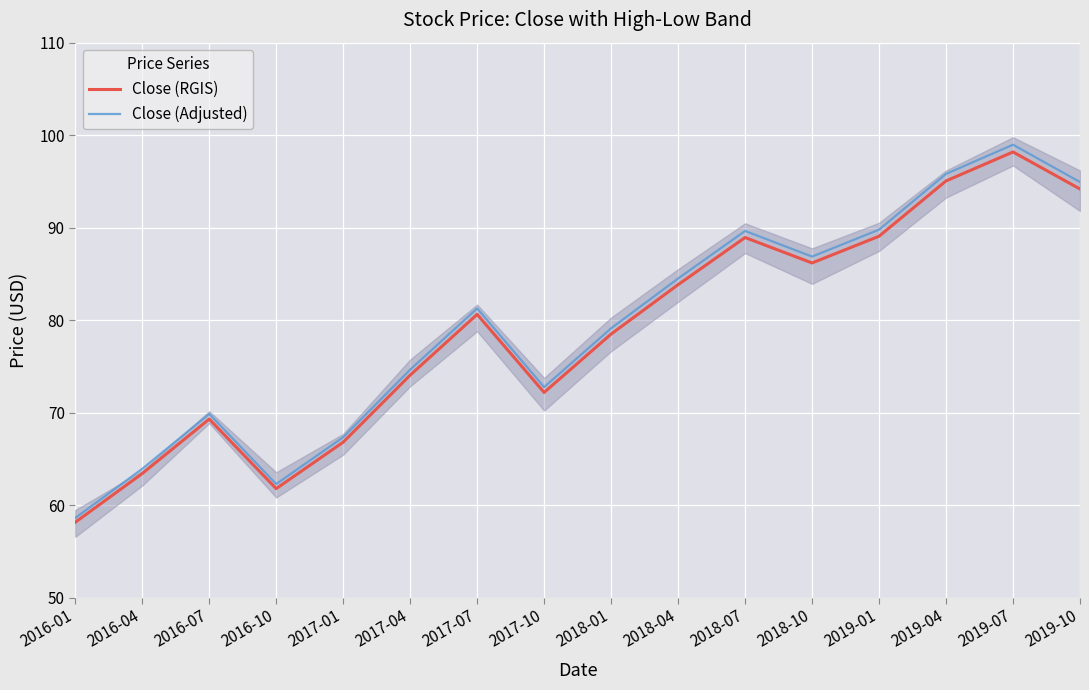

What is the label of the 9th point from the left?

2018-01